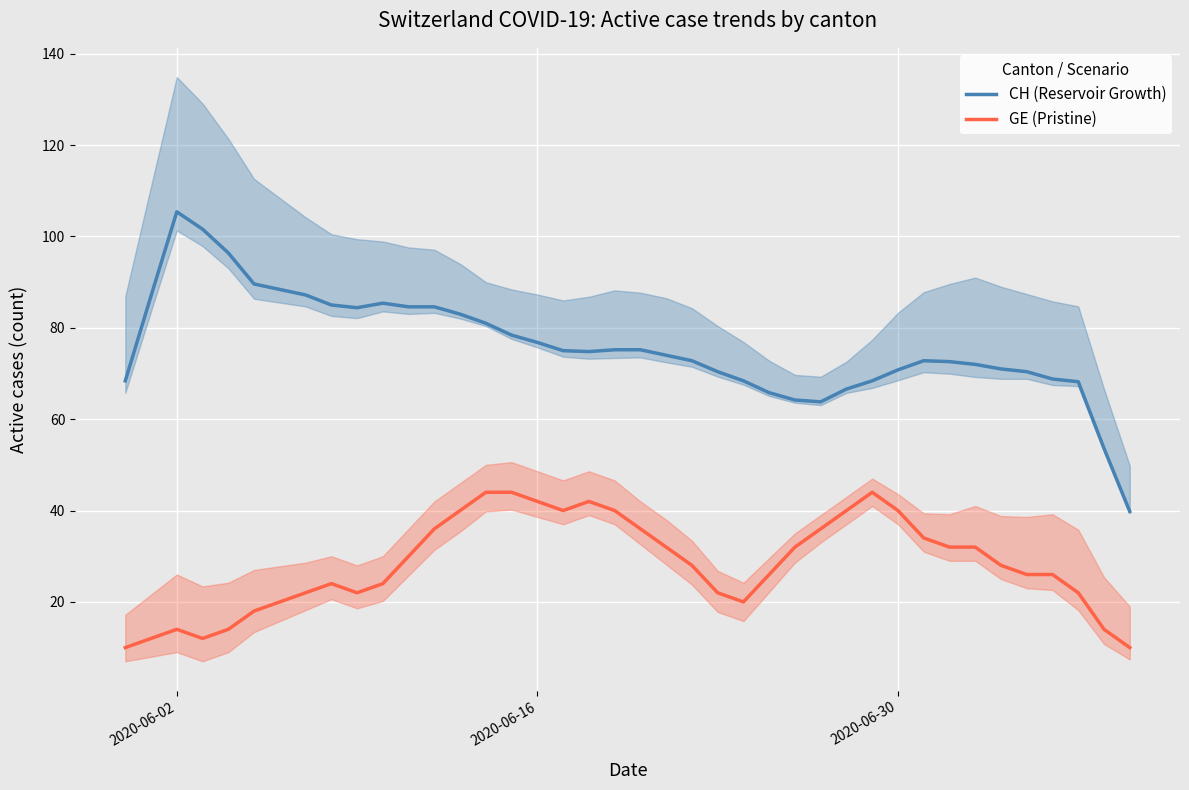

True or false: GE (Pristine) and CH (Reservoir Growth) intersect in this chart.

False